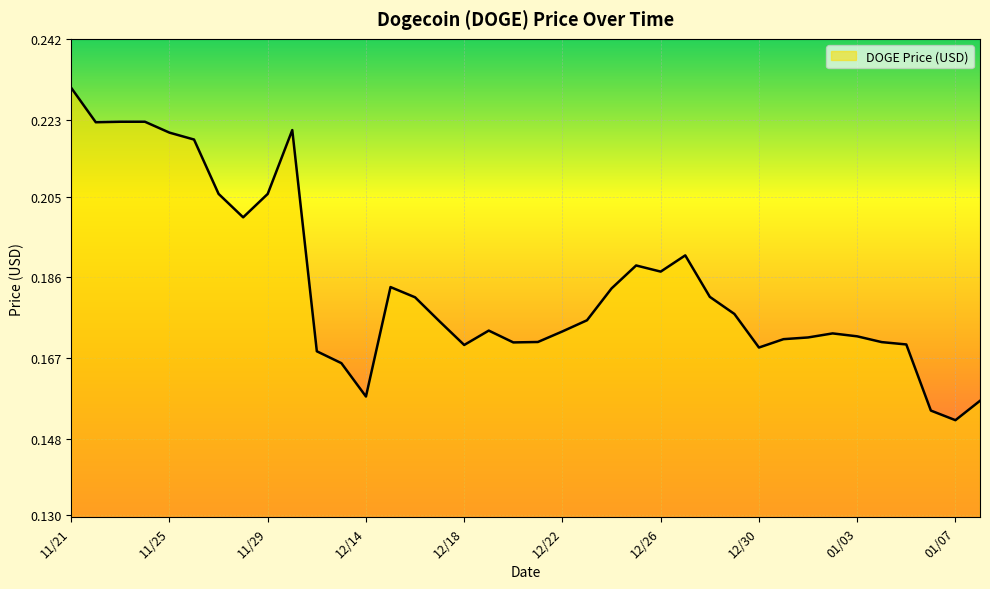

What is the minimum value shown in the chart?

0.2